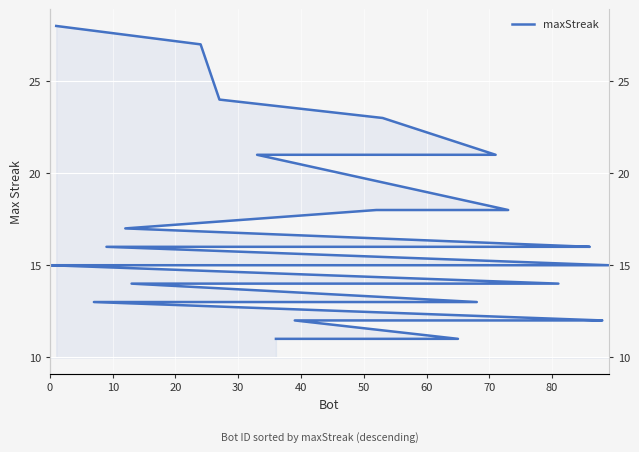

True or false: the data has more than 2 interior local peaks.

False